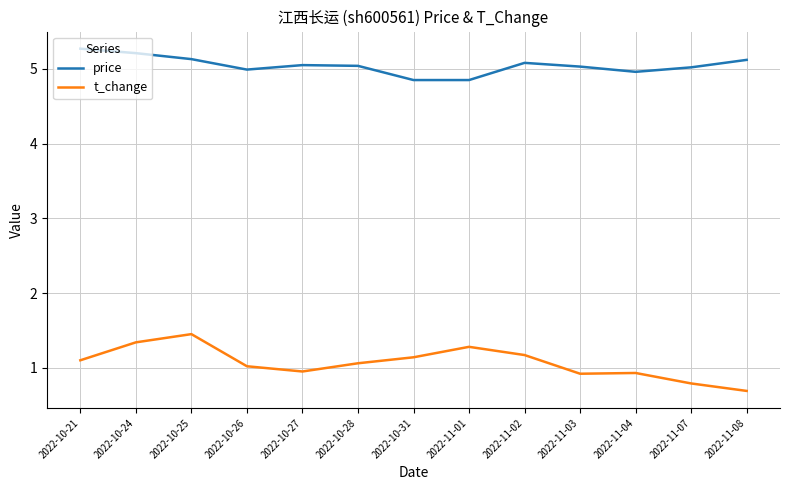

What position from the left is 2022-10-28?

6